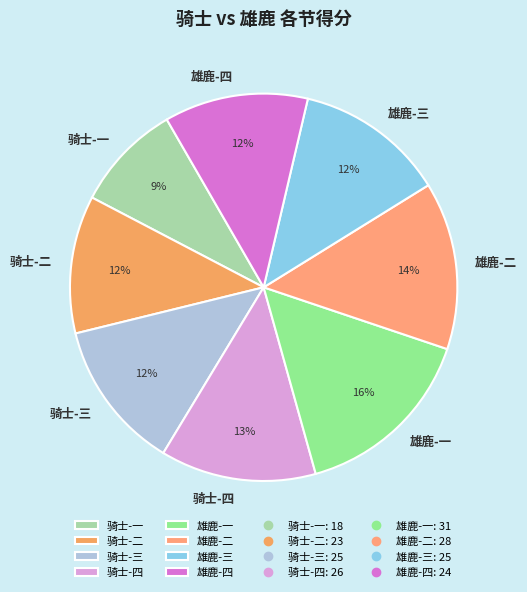

What percentage is the 骑士-一 slice, to the nearest percent?

9%